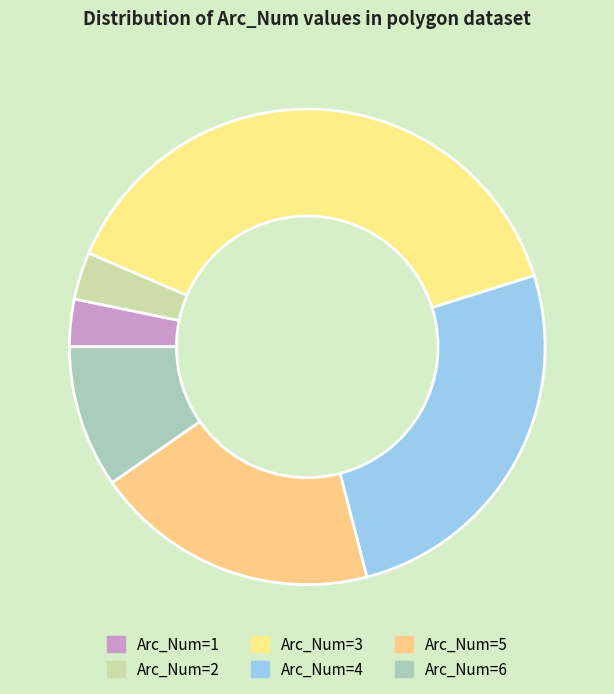

To the nearest percent, what percentage of the pie is Arc_Num=1?

3%